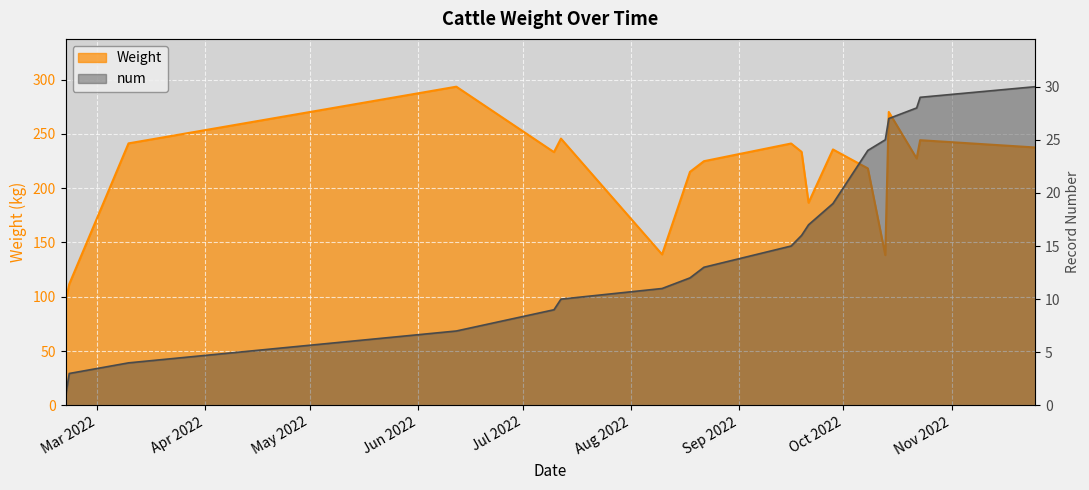

What is the difference between the maximum and minimum values in the Weight series?

197.4